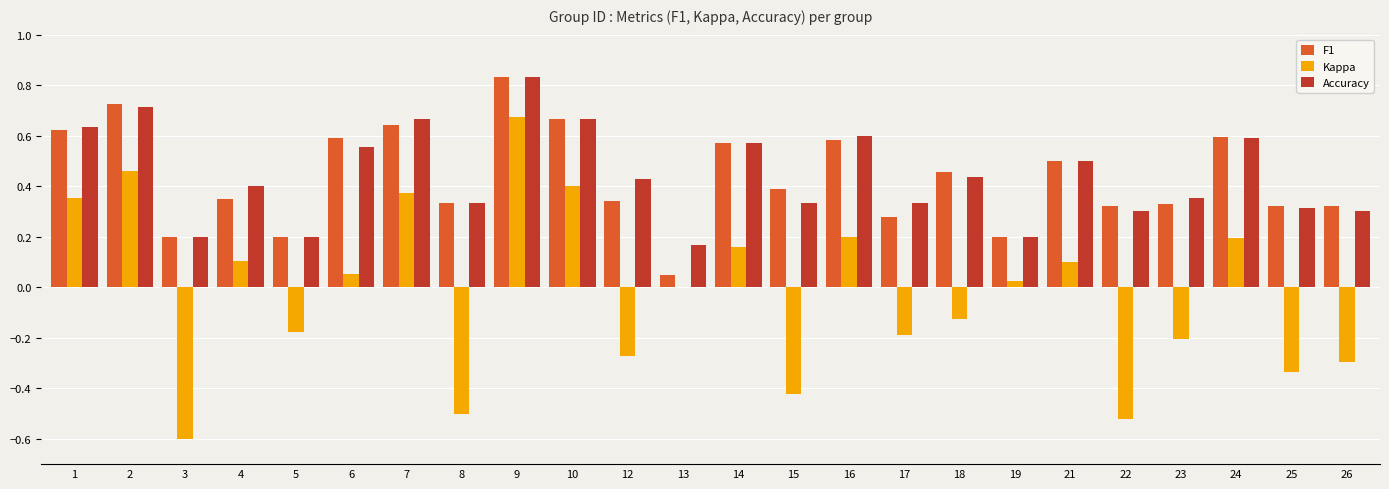

What is the total value across all series at 16?

1.4